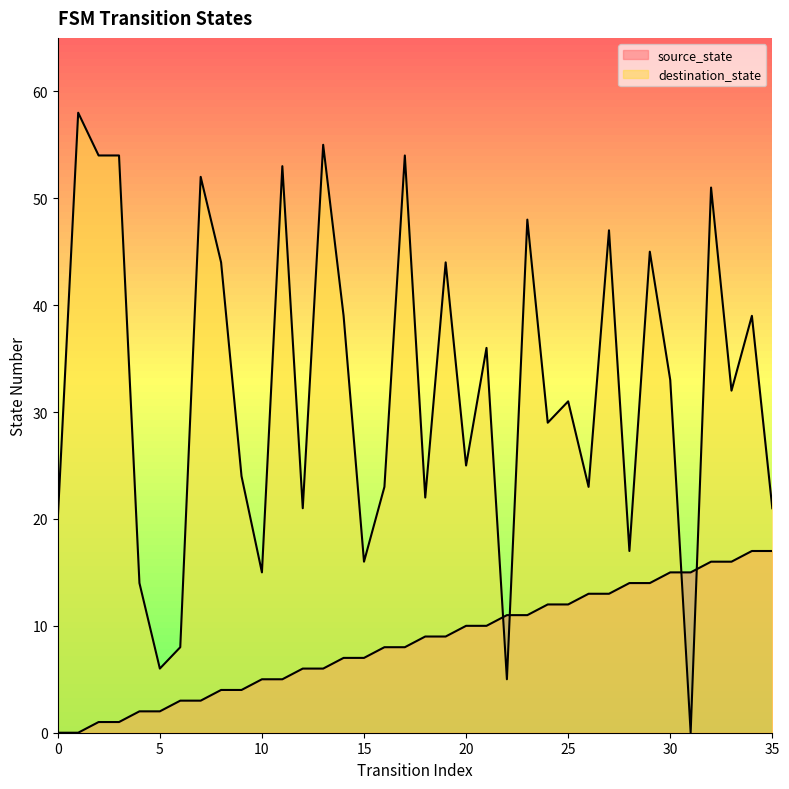

What is the sum of the source_state values at 11 and 0?

5